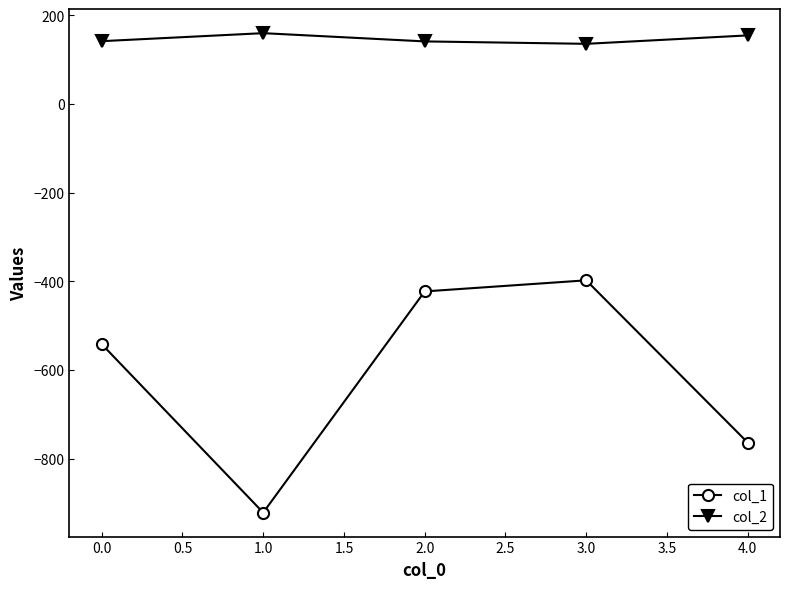

What is the average value of the col_2 series?

146.4